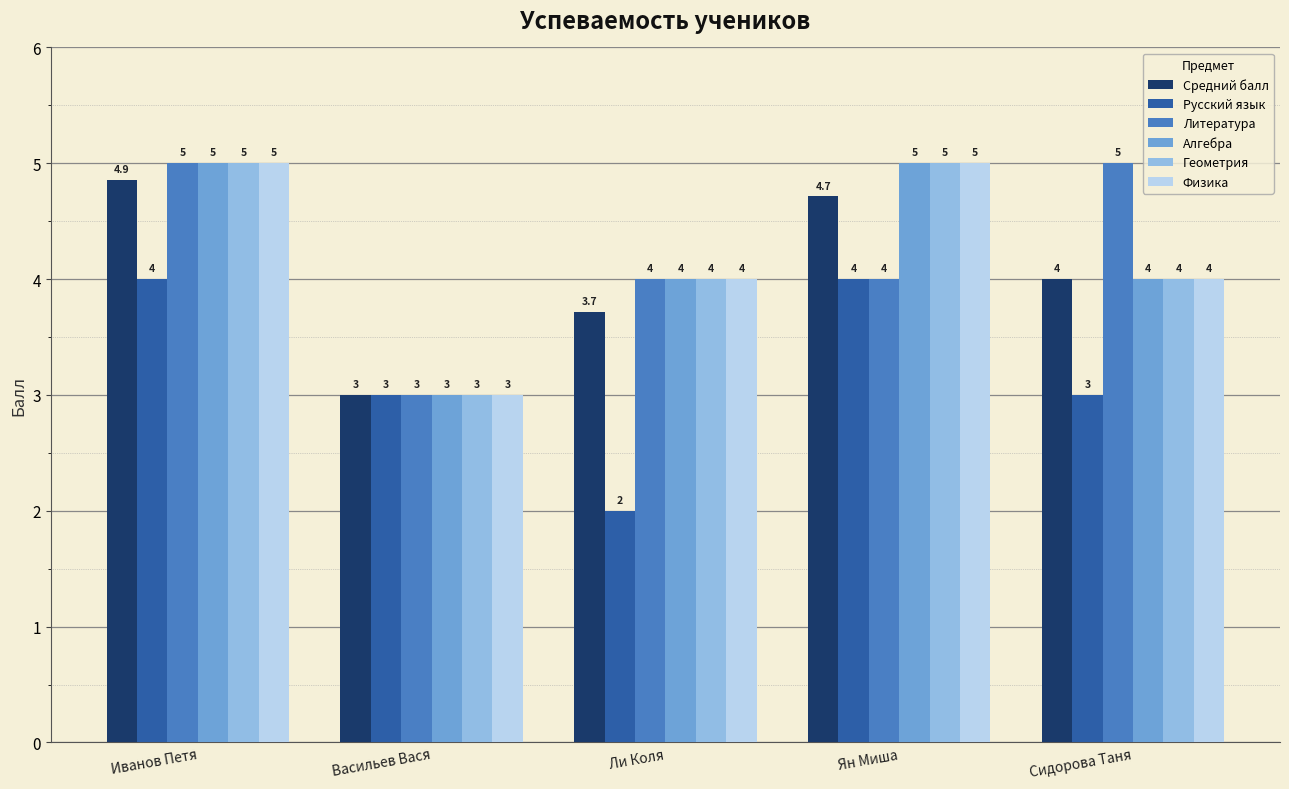

The Алгебра series shows 7.3 at Иванов Петя. True or false?

False